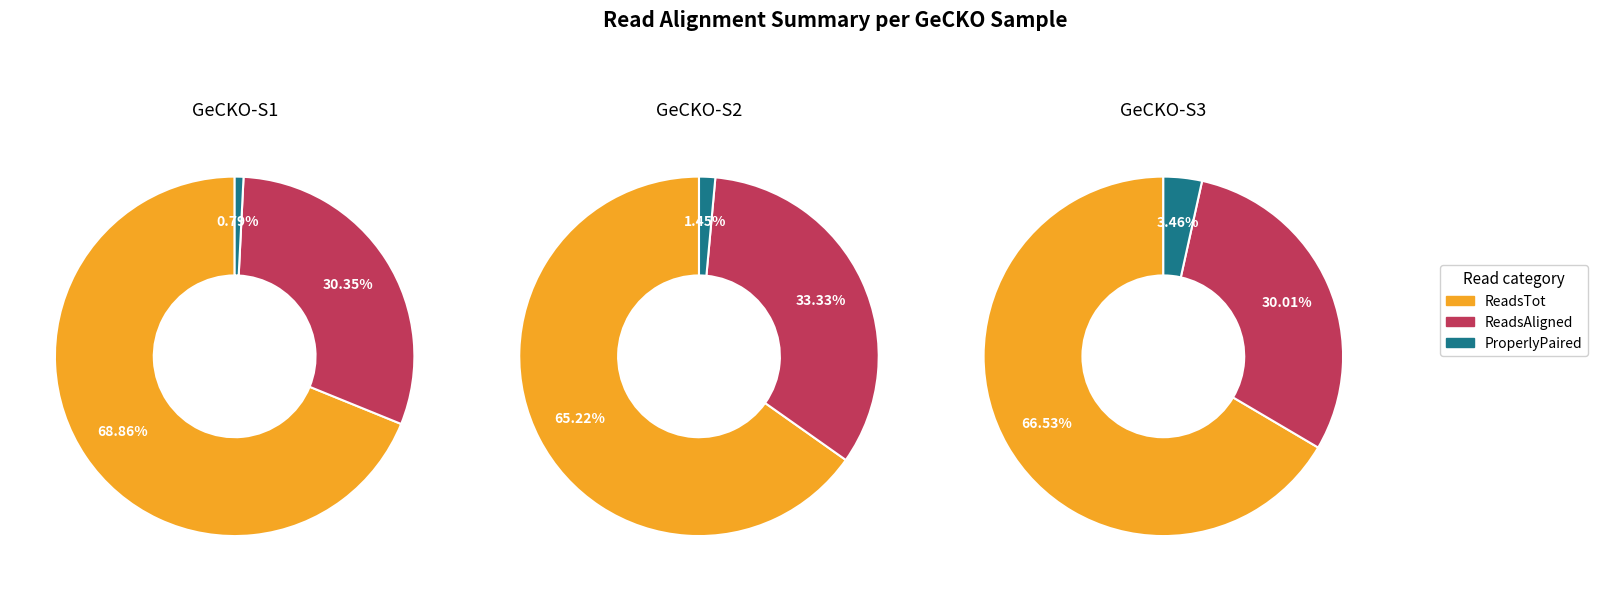

What is the difference between the highest and lowest values at ReadsTot?

12599270